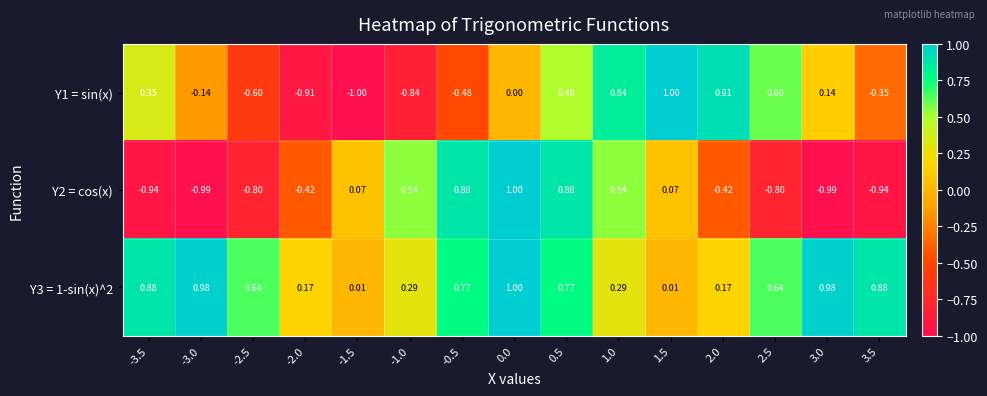

Is the value of Y3 = 1-sin(x)^2 at -3.0 greater than the value of Y2 = cos(x) at 1.0?

Yes